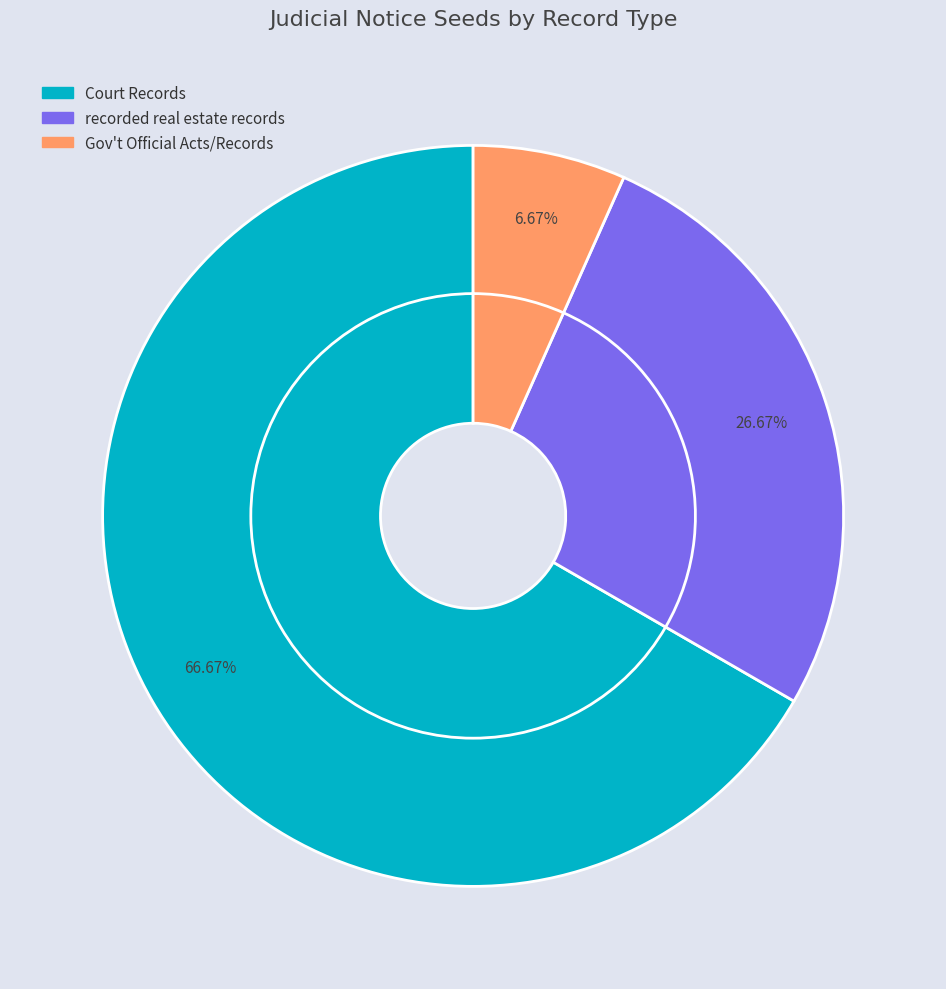

Is the sum of recorded real estate records and Court Records greater than half?

Yes